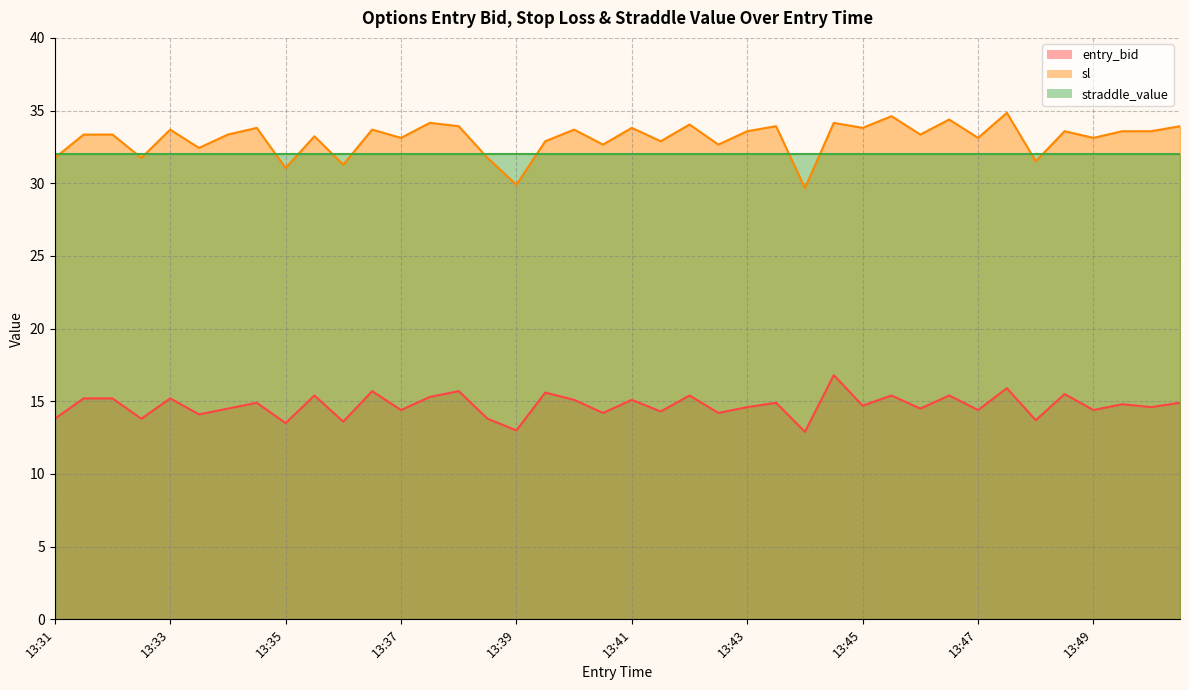

What are all the series names shown in the legend?

entry_bid, sl, straddle_value